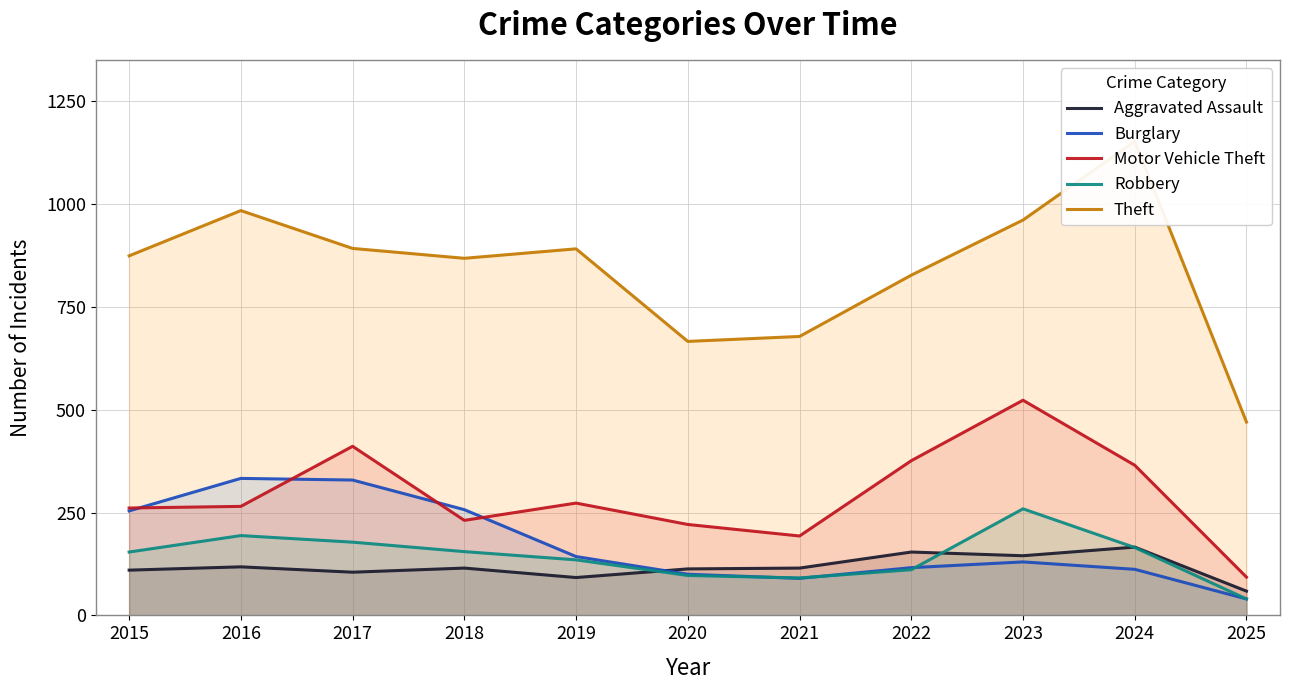

Is the value of Motor Vehicle Theft at 2015 greater than the value of Burglary at 2018?

Yes